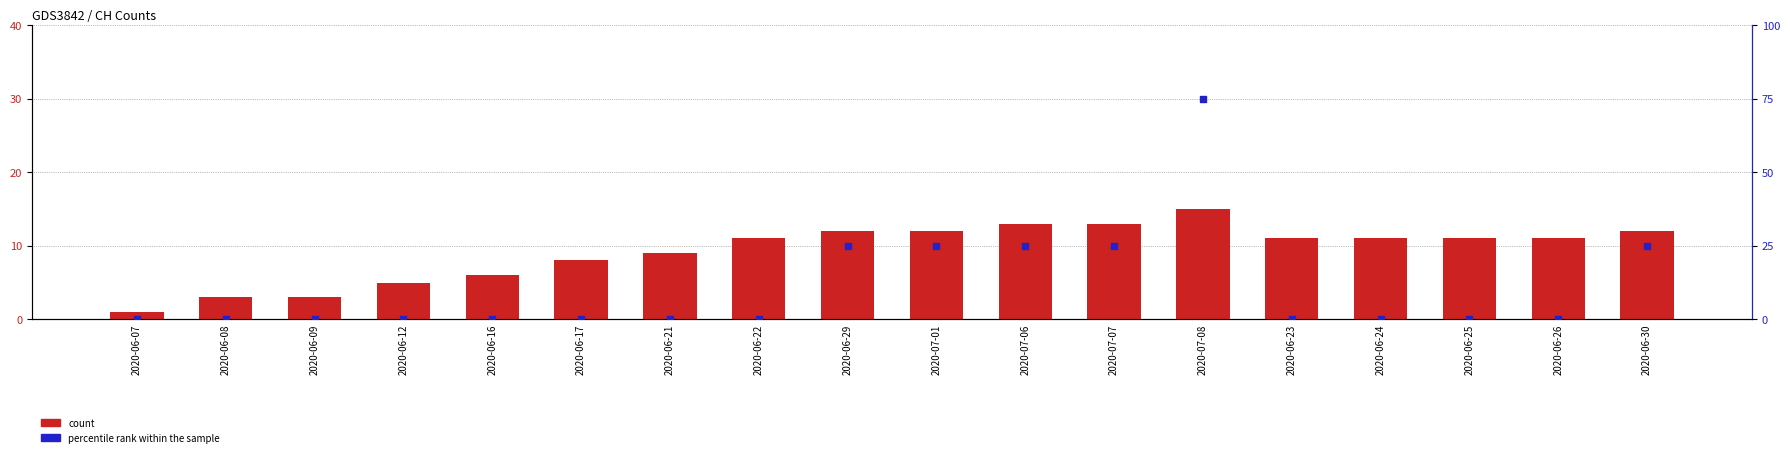

Which series reaches the maximum Y coordinate?

percentile rank within the sample